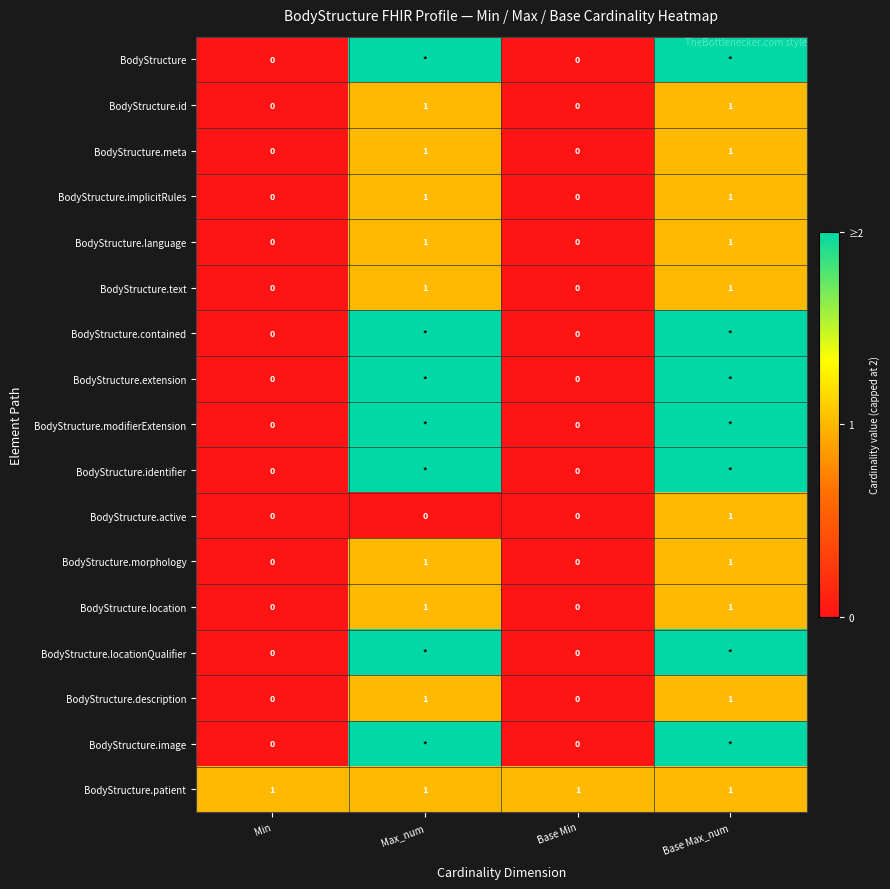

The BodyStructure.id series shows -1 at Base Min. True or false?

False